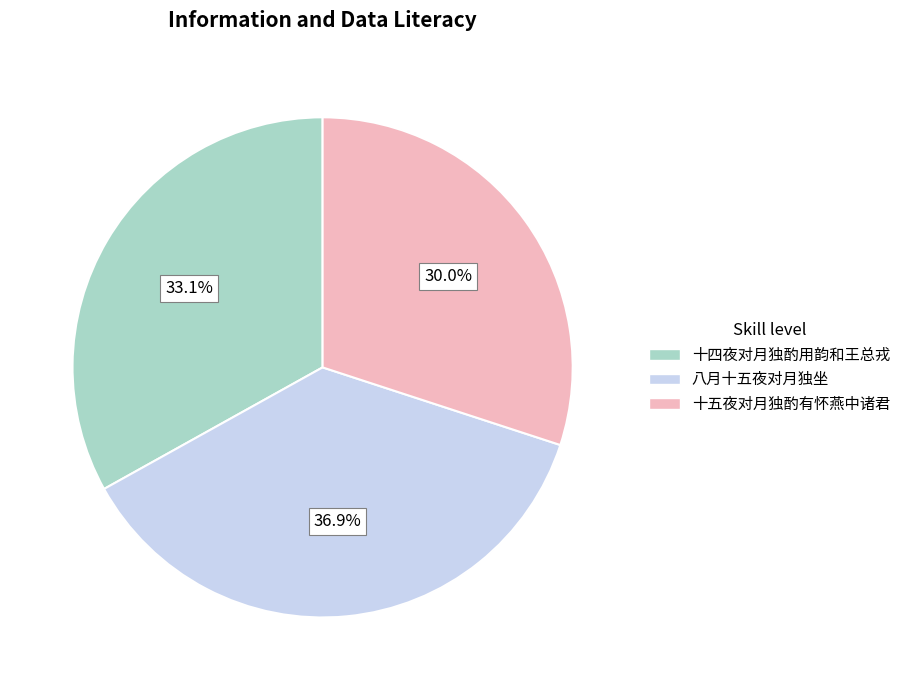

Is the sum of 十五夜对月独酌有怀燕中诸君 and 八月十五夜对月独坐 greater than half?

Yes